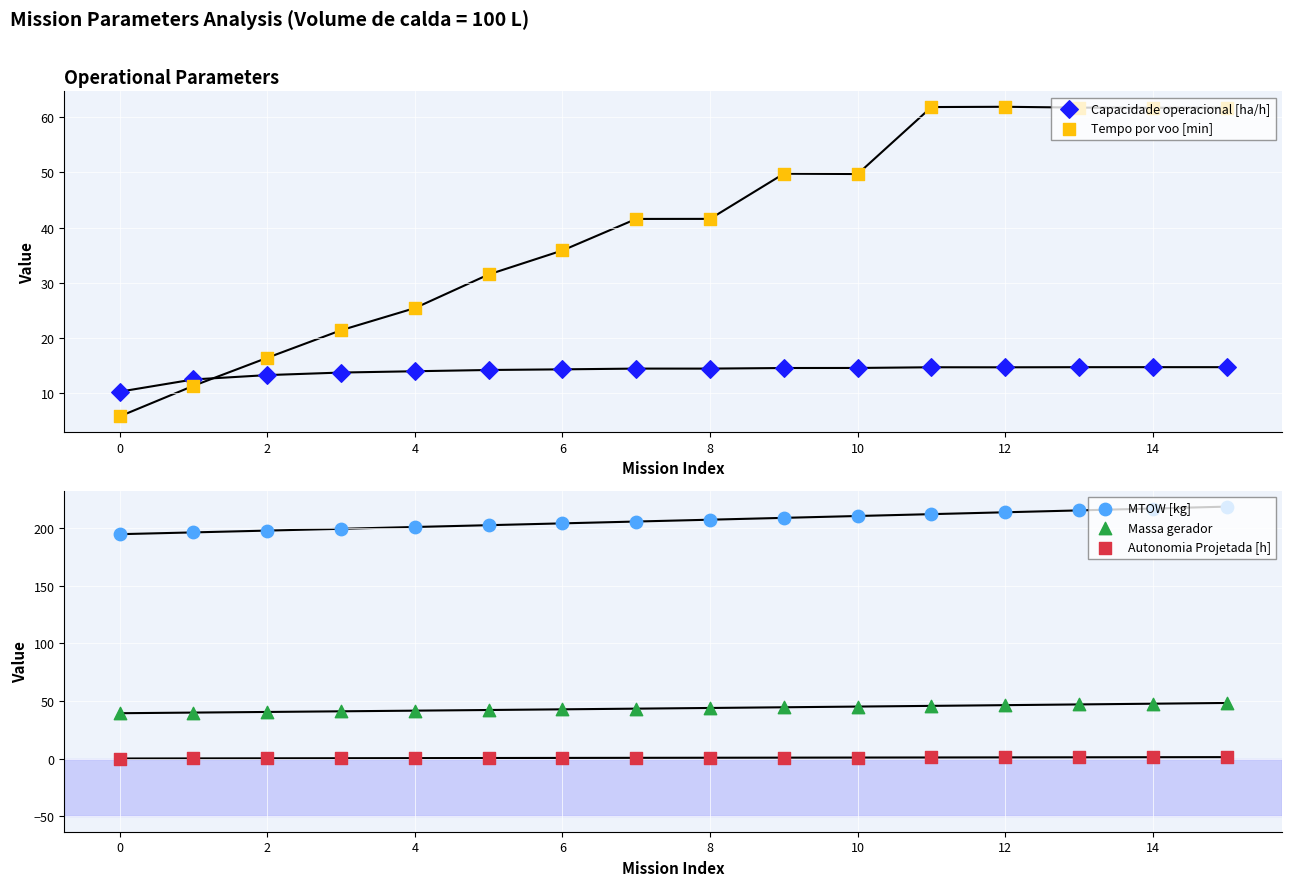

At which category is the sum across all series the highest?

15